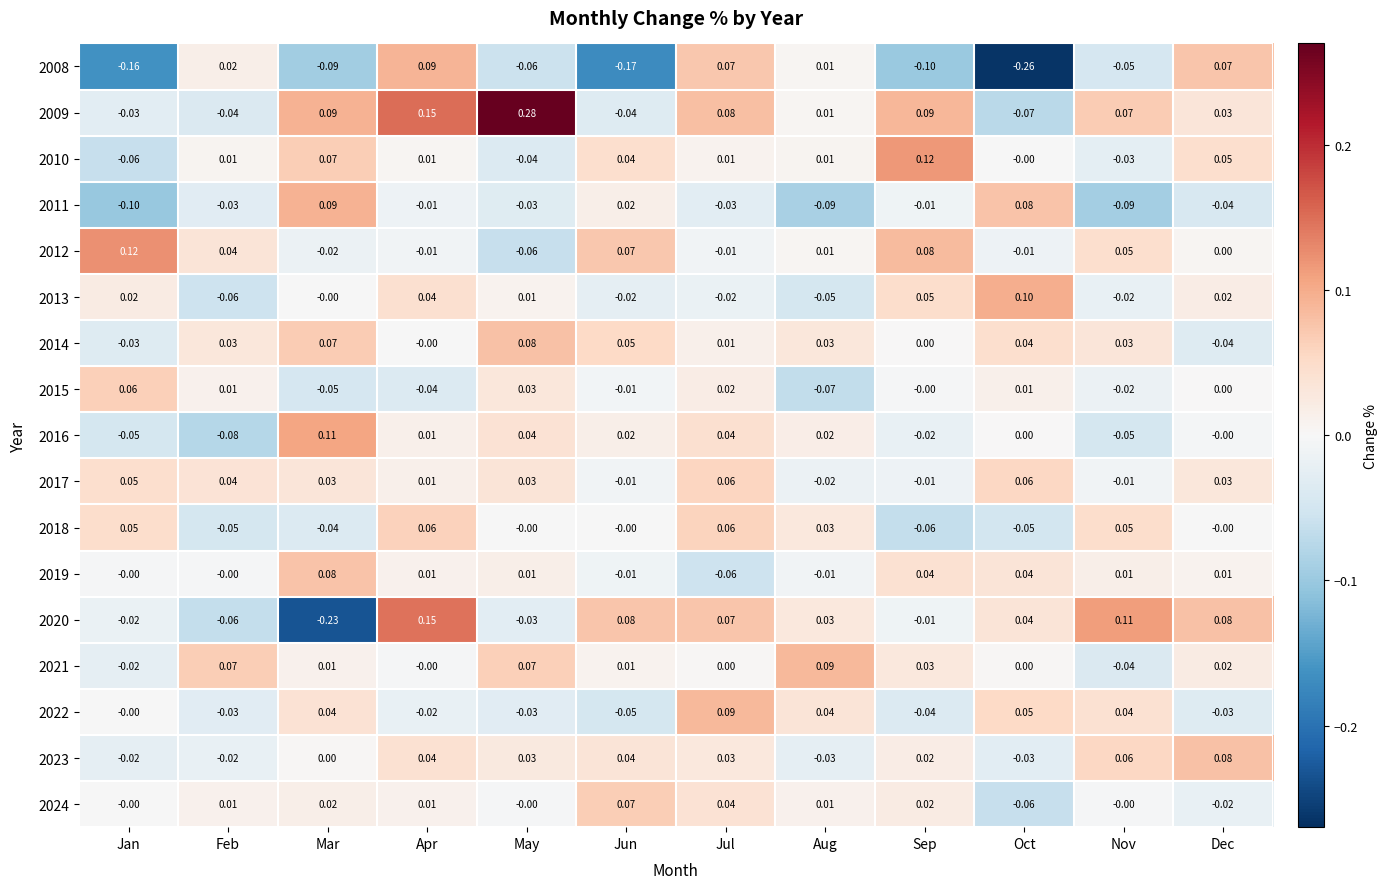

At which label does 2012 reach its minimum?

May